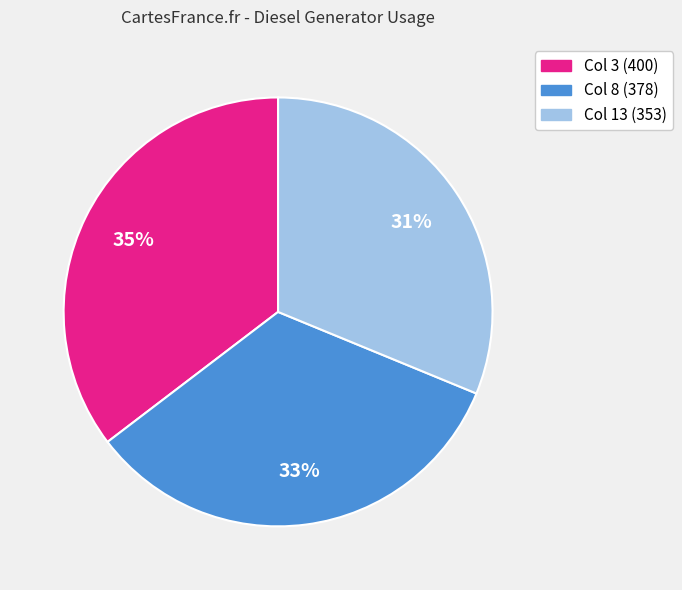

To the nearest percent, what is the average slice percentage?

33%